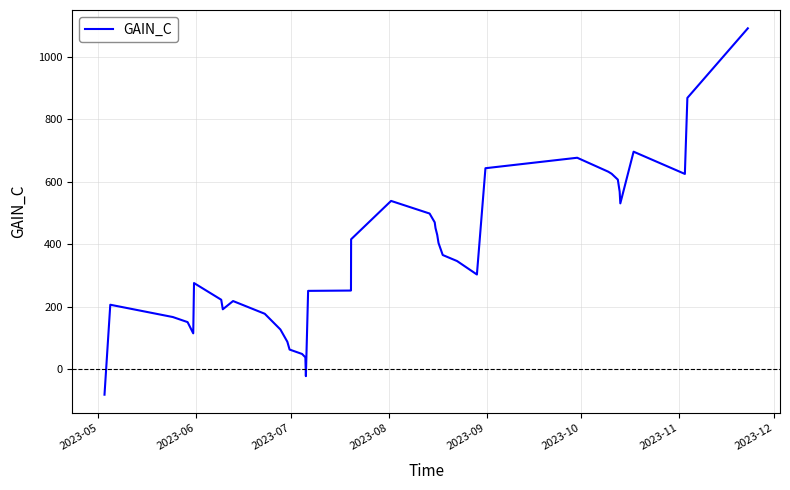

Does the chart have visible grid lines?

Yes